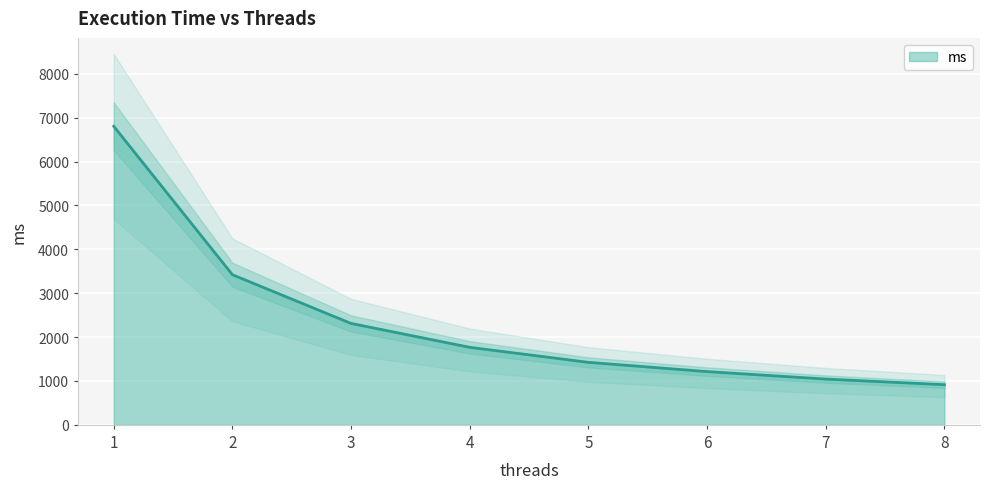

How many distinct data groups are displayed?

1